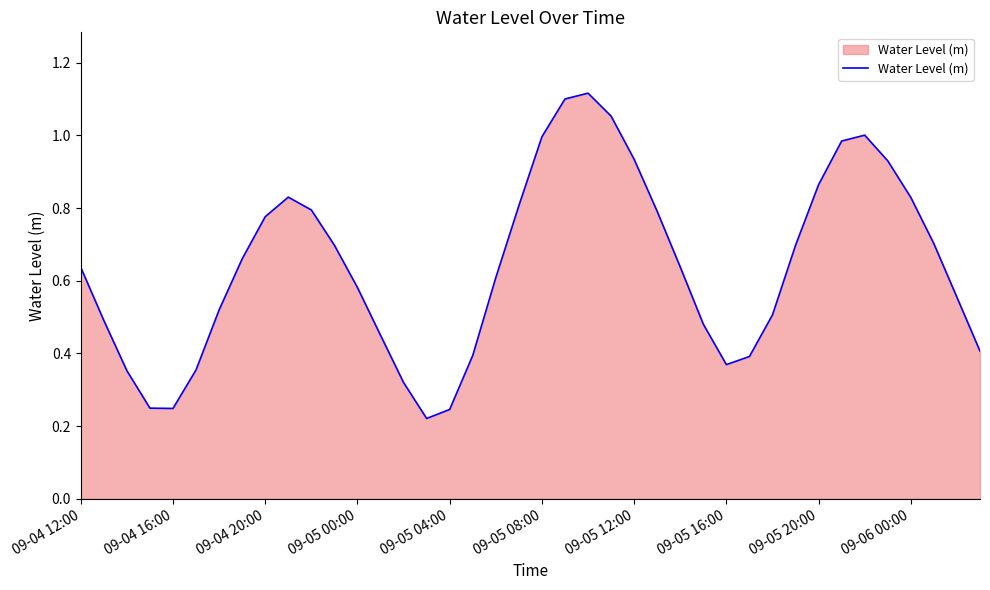

How many points are higher than both their immediate neighbors (excluding endpoints)?

3